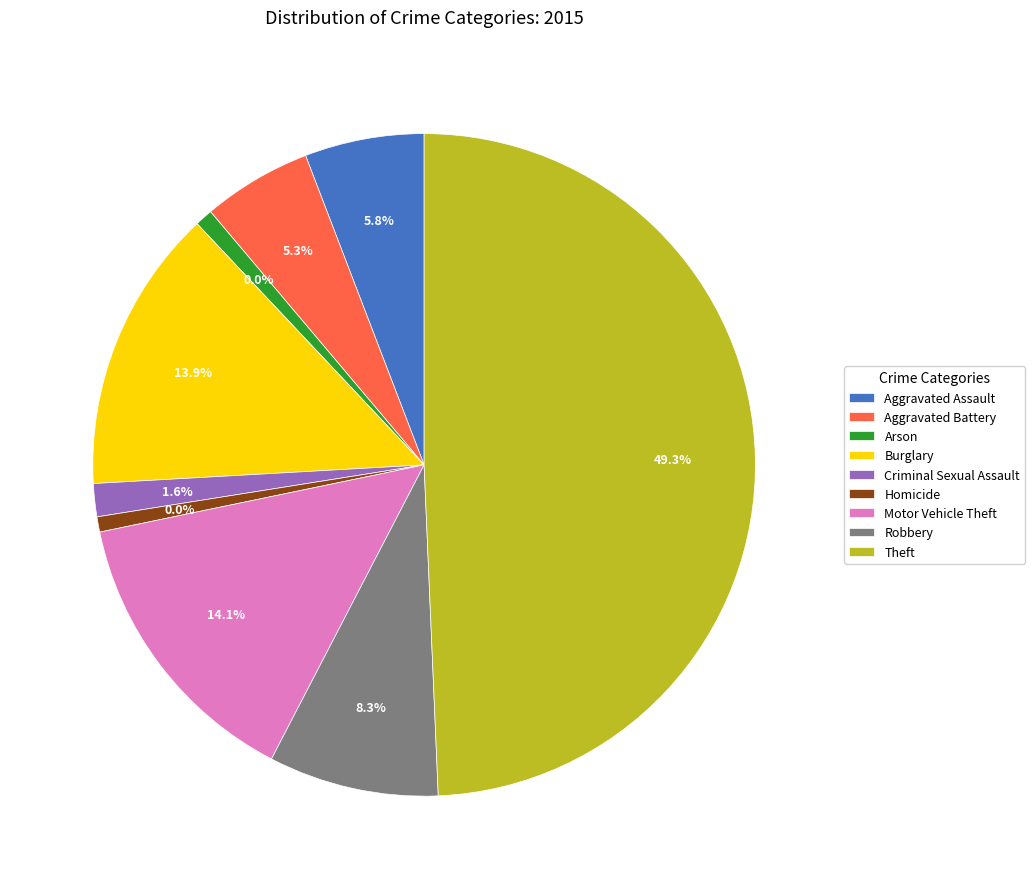

What is the smallest slice in the pie chart?

Homicide